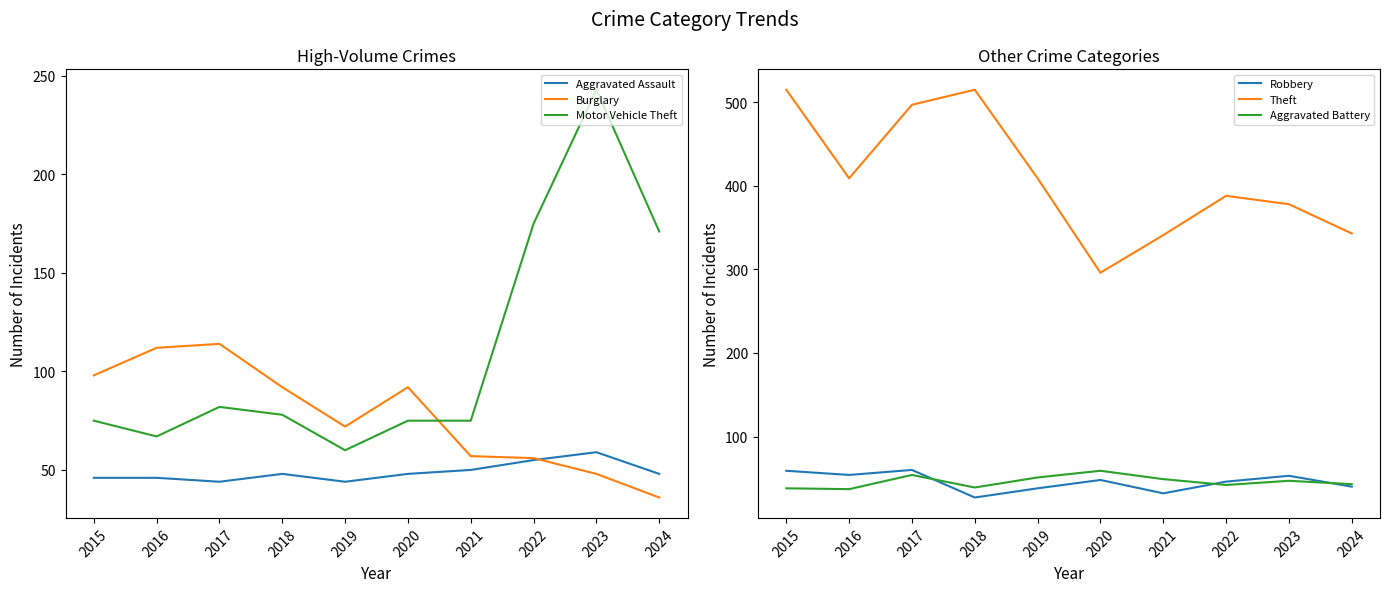

How many interior local valleys does the Theft series have?

2